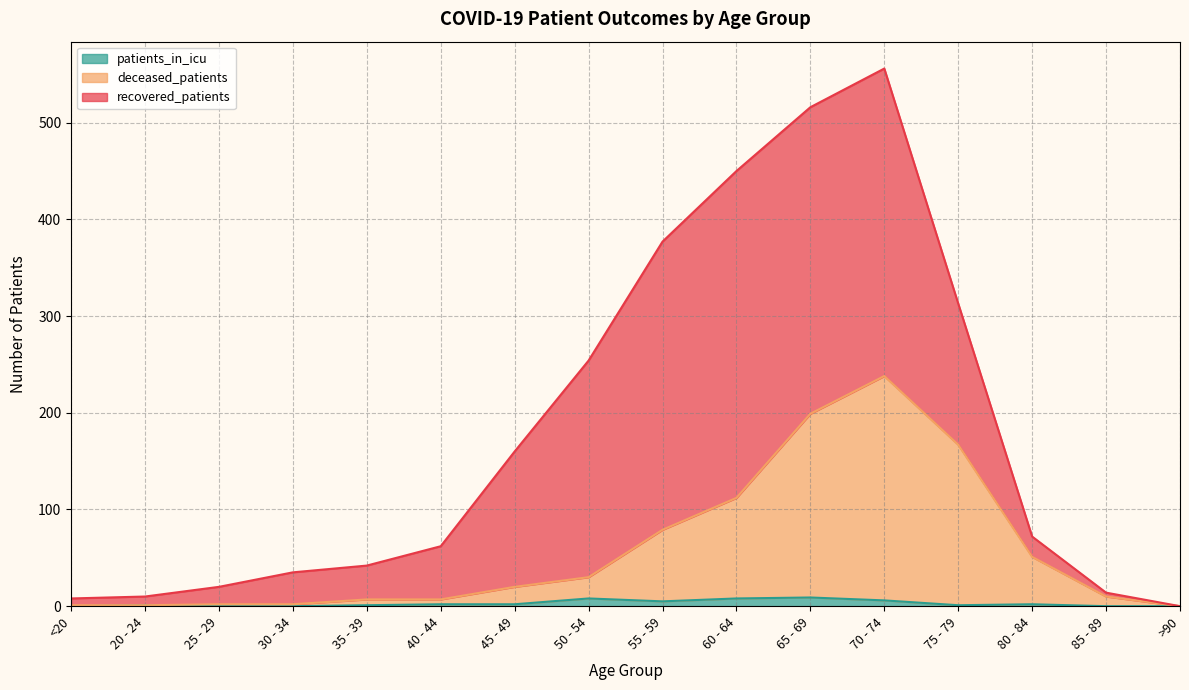

What position from the right is 35 - 39?

12